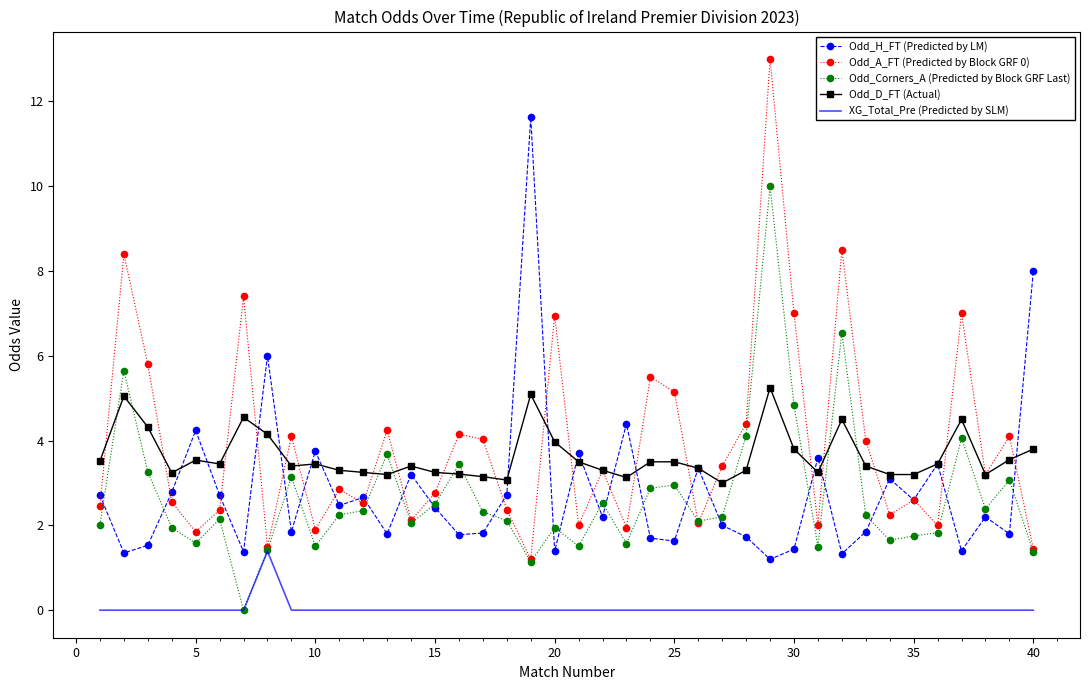

What is the lowest value of the Odd_A_FT (Predicted by Block GRF 0) series?

1.2